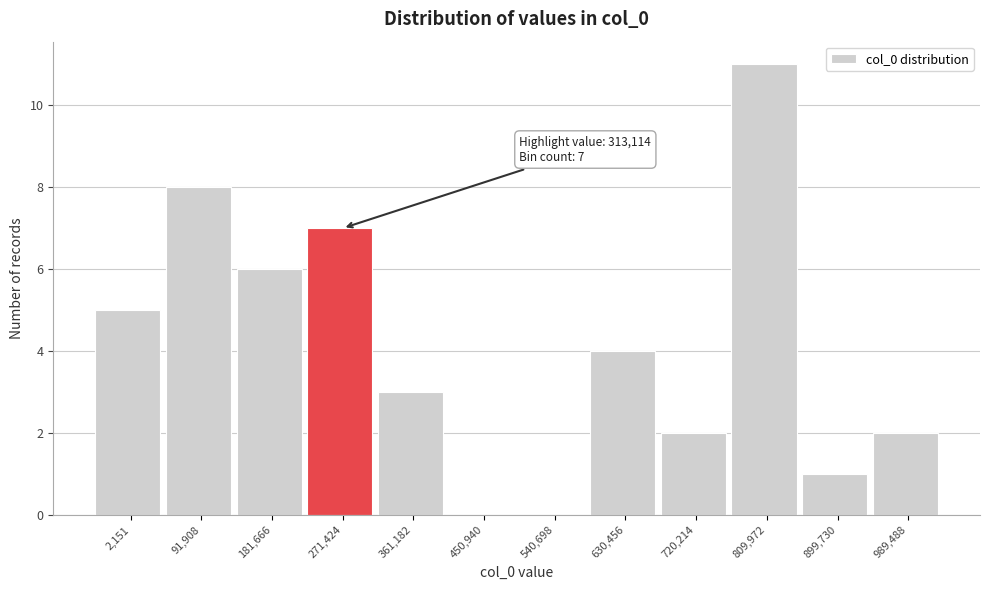

Reading right to left, list all the values displayed in this chart.

989,488=2	899,730=1	809,972=11	720,214=2	630,456=4	540,698=0	450,940=0	361,182=3	271,424=7	181,666=6	91,908=8	2,151=5